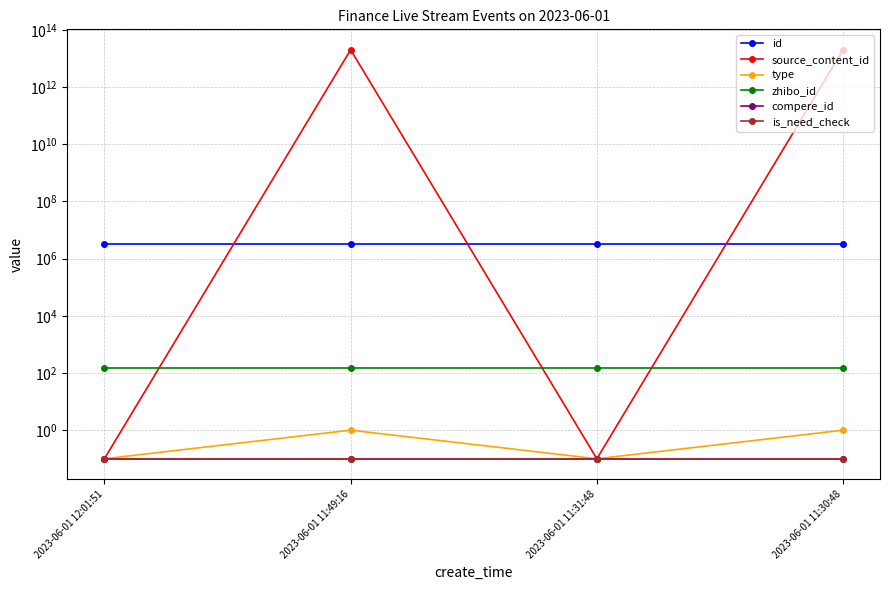

What is the average value of the is_need_check series?

0.1